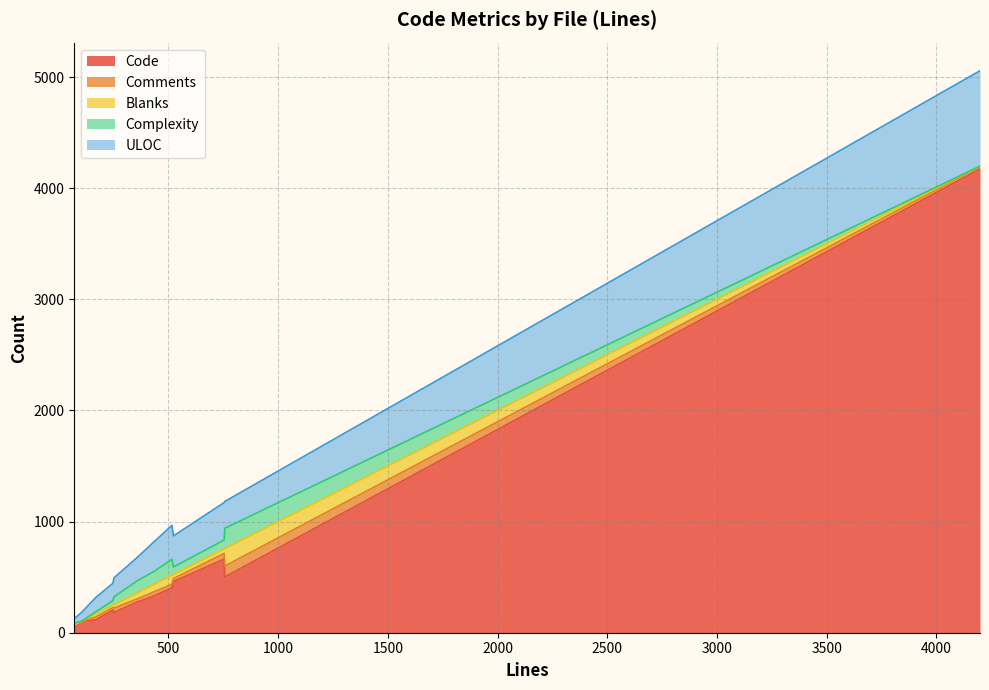

Reading left to right, list all the values displayed in this chart.

Code: 115	105	502	662	204	460	403	331	278	4173	45	183
Comments: 26	0	98	52	22	28	33	37	29	20	14	39
Blanks: 27	0	157	40	21	35	80	66	54	6	12	30
Complexity: 19	0	183	80	42	68	144	117	110	0	15	71
ULOC: 128	79	241	337	156	280	306	266	212	858	40	171